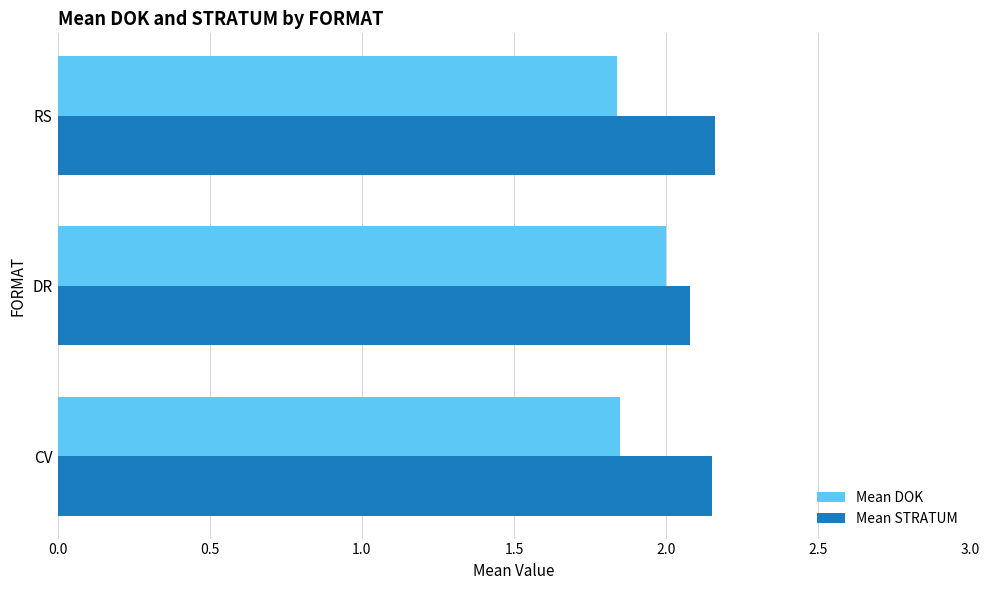

What is the spread (max minus min) of values at RS?

0.3